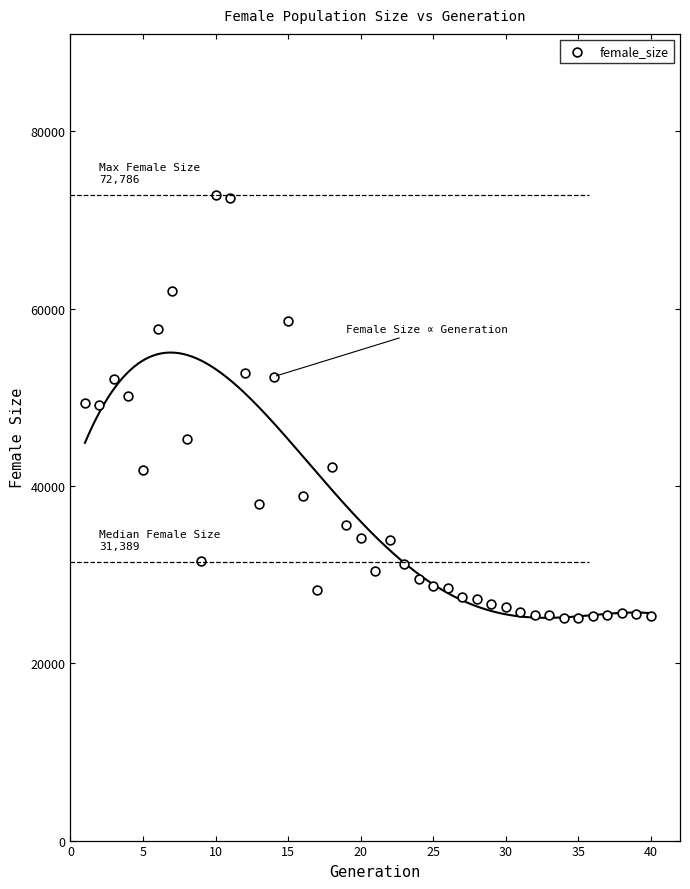

What is the range of X values (max minus min)?

39